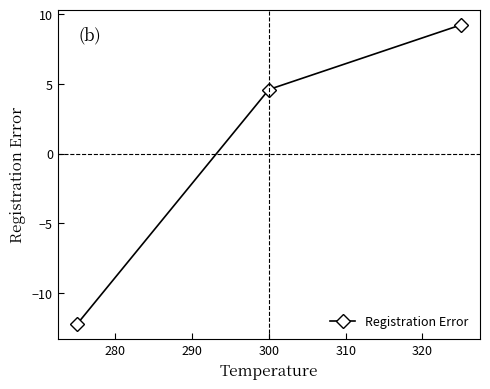

Reading left to right, extract all data points from this chart.

-12.2	4.6	9.2